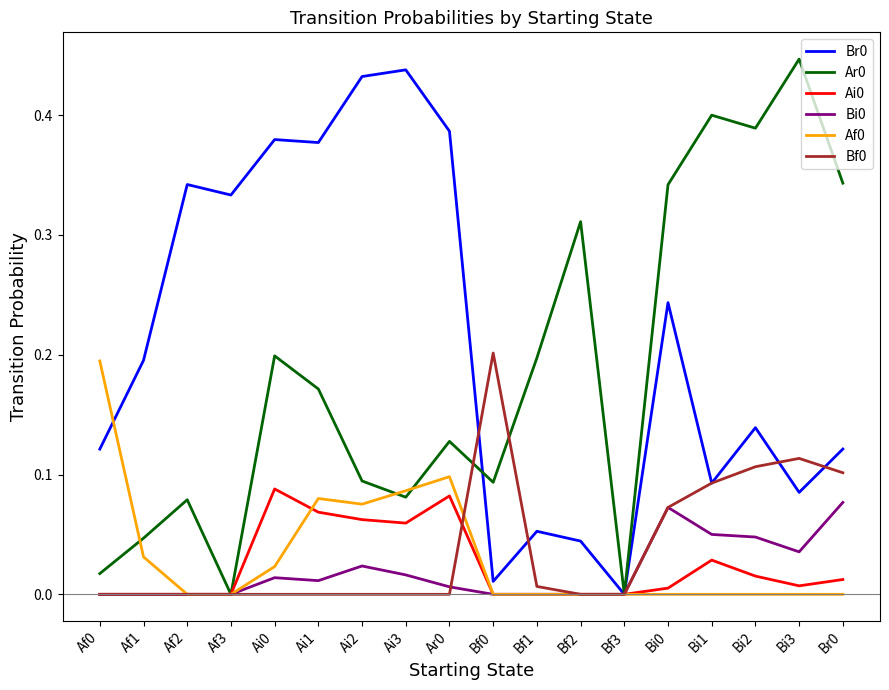

Which category has the lowest value in the Br0 series?

Bf3